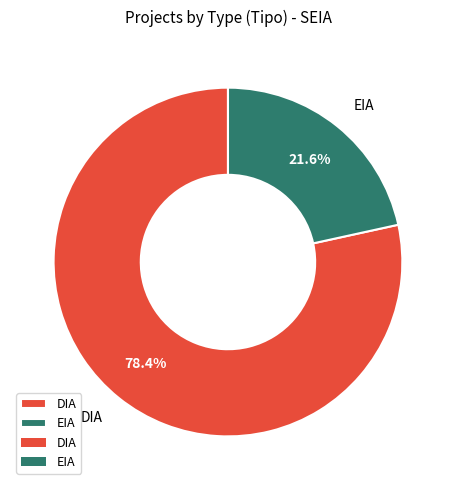

What is the largest slice in the pie chart?

DIA